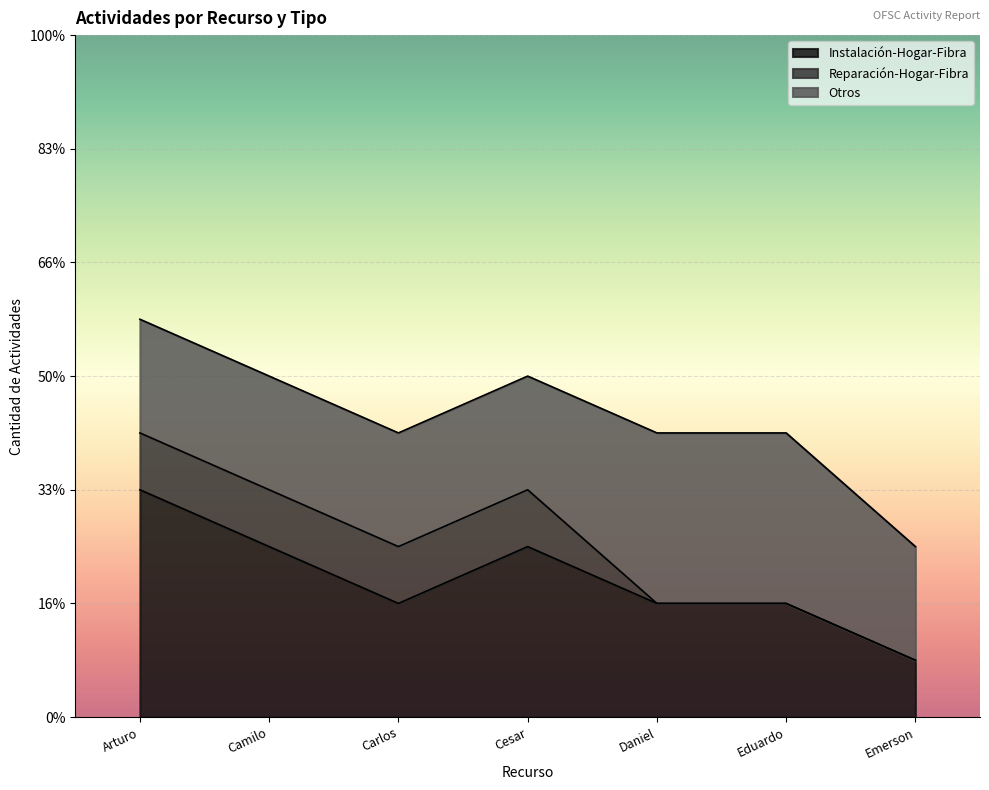

How many values in the Reparación-Hogar-Fibra series are below 1?

3